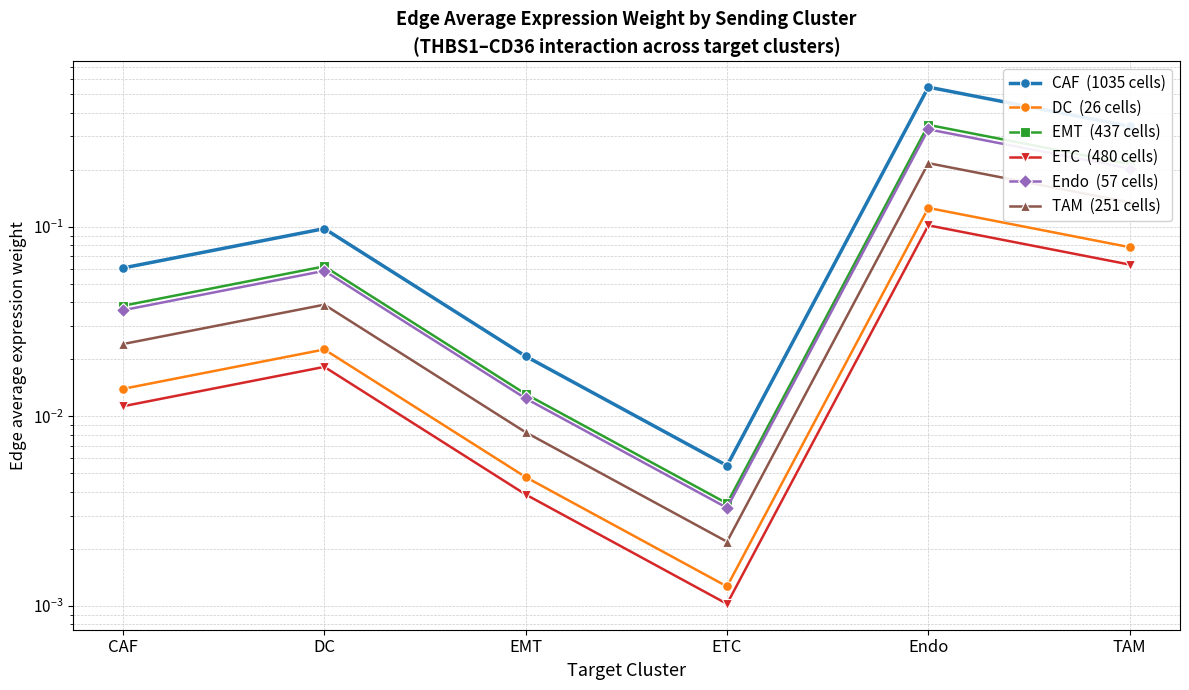

The value of EMT  (437 cells) at EMT is 0.0. True or false?

True